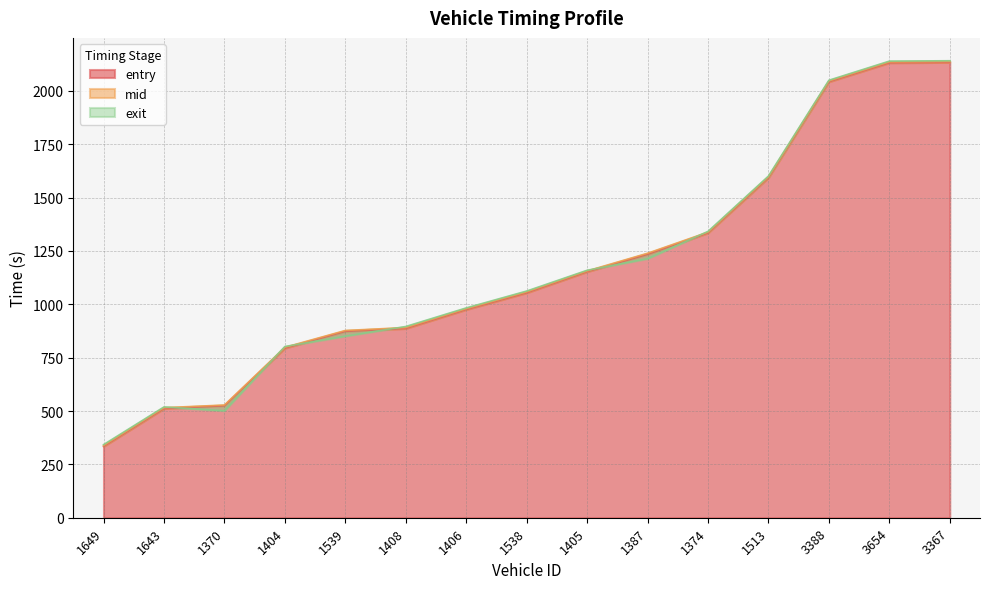

Reading left to right, what are all the values shown in this chart?

entry: 1649=334.0	1643=511.6	1370=524.6	1404=794.6	1539=873.2	1408=886.7	1406=975.4	1538=1053.8	1405=1152.7	1387=1234.0	1374=1334.3	1513=1593.1	3388=2042.4	3654=2131.4	3367=2133.4
mid: 1649=338.3	1643=515.5	1370=528.0	1404=798.5	1539=877.2	1408=891.0	1406=979.3	1538=1058.1	1405=1156.1	1387=1239.1	1374=1338.0	1513=1597.1	3388=2046.2	3654=2135.5	3367=2137.4
exit: 1649=342.4	1643=519.0	1370=501.1	1404=802.0	1539=850.9	1408=895.9	1406=982.9	1538=1062.0	1405=1159.3	1387=1213.8	1374=1341.4	1513=1600.7	3388=2049.6	3654=2139.1	3367=2140.9